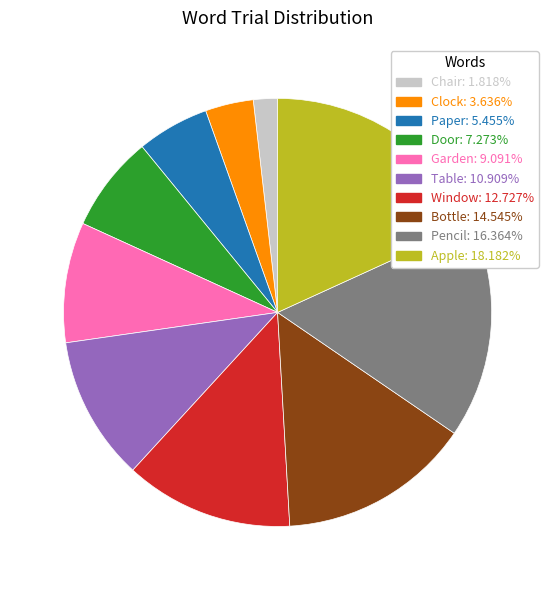

Between Garden and Door, which is larger?

Garden